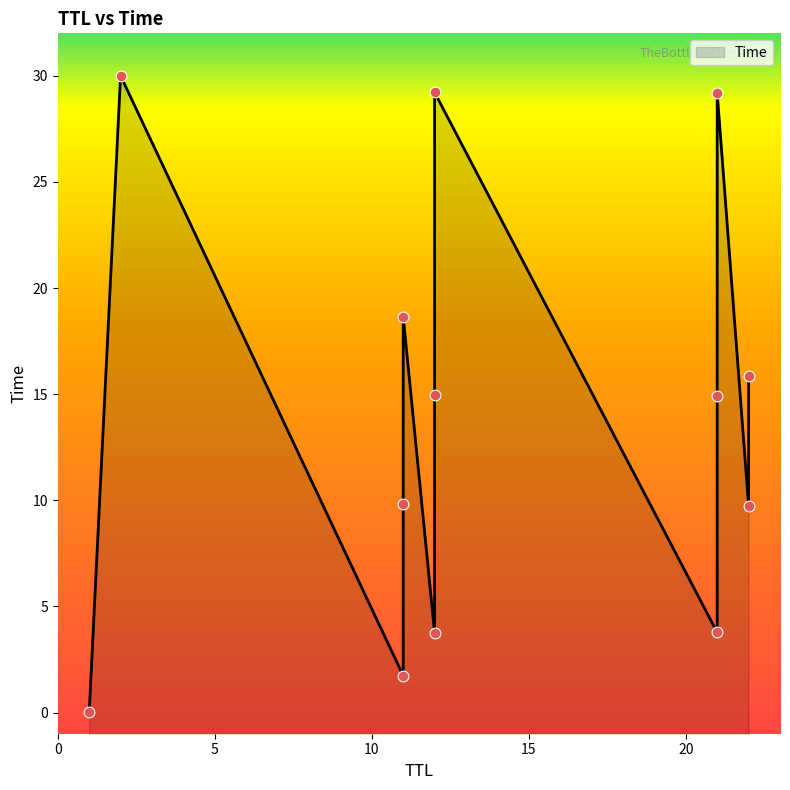

Which has a higher value, 21 or 22?

21